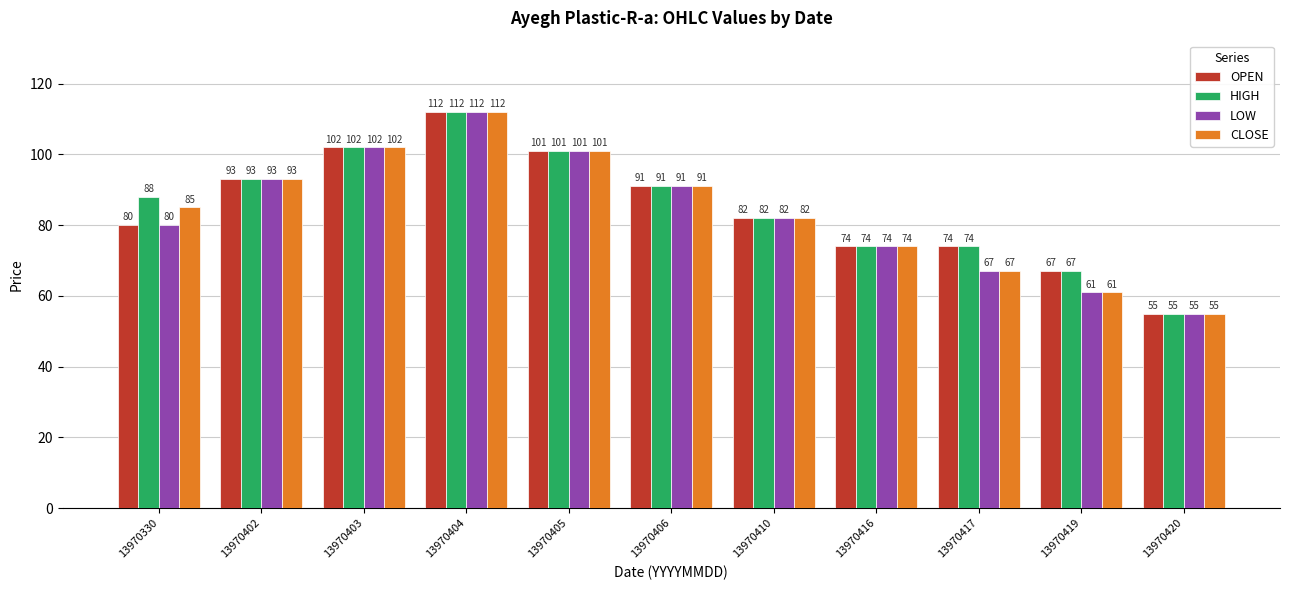

Rank the series by their average value, from highest to lowest.

HIGH, OPEN, CLOSE, LOW